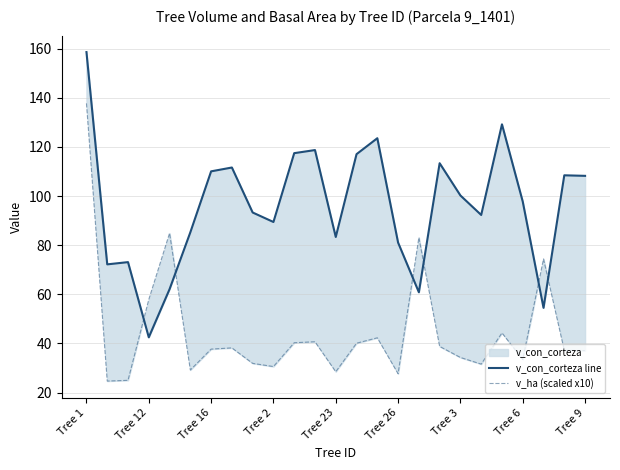

Reading left to right, transcribe all the data shown in this chart.

v_con_corteza line: 158.6	72.2	73.1	42.5	62.1	85.2	110.0	111.6	93.3	89.4	117.4	118.7	83.3	117.0	123.5	81.0	60.8	113.3	100.2	92.3	129.2	97.7	54.5	108.4	108.2
v_ha (scaled x10): 137.7	24.7	25.0	57.9	84.9	29.2	37.7	38.2	31.9	30.6	40.3	40.7	28.5	40.1	42.3	27.7	83.1	38.8	34.3	31.6	44.3	33.5	74.4	37.2	37.1